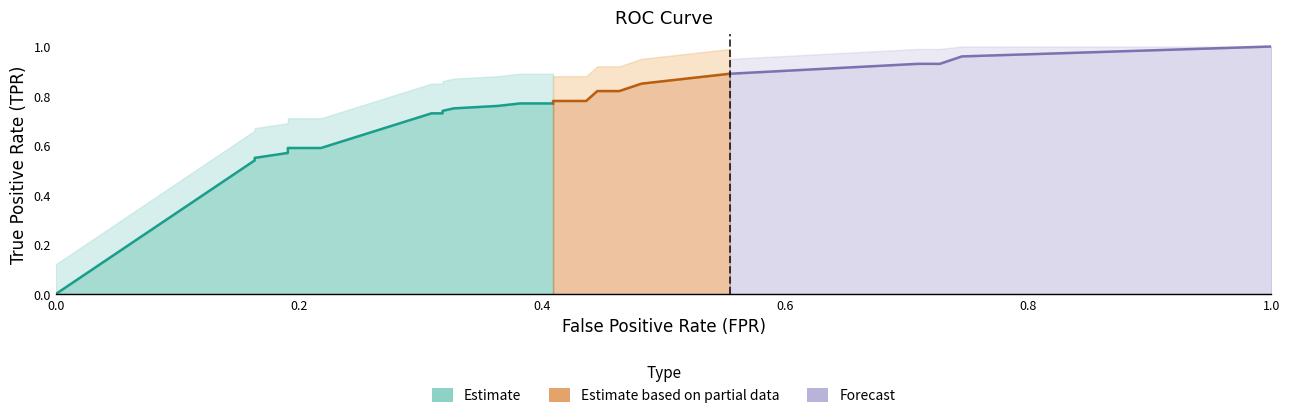

True or false: there are more than 1 points higher than both neighbors.

False